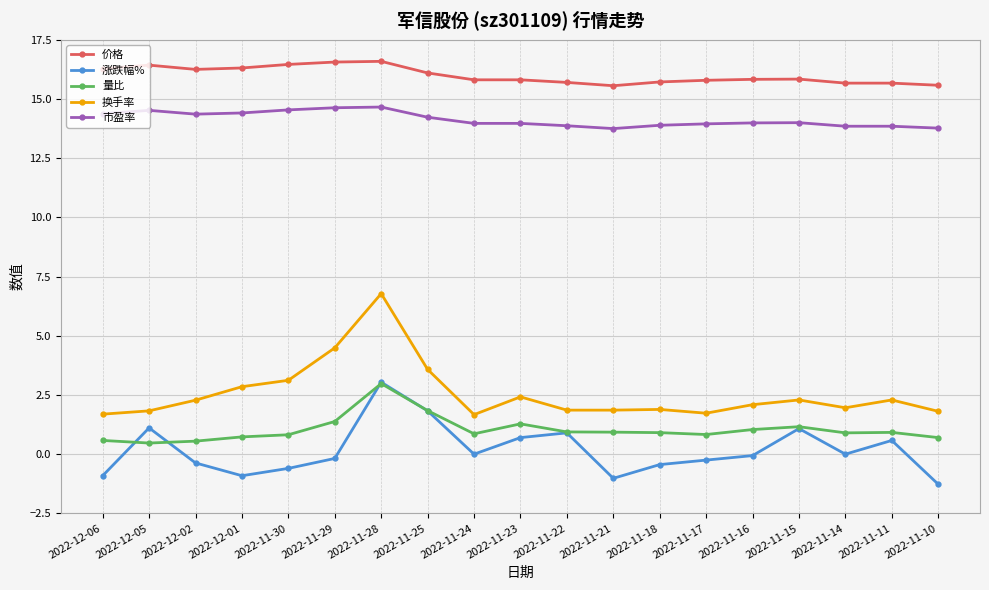

True or false: 换手率 and 涨跌幅% intersect in this chart.

False